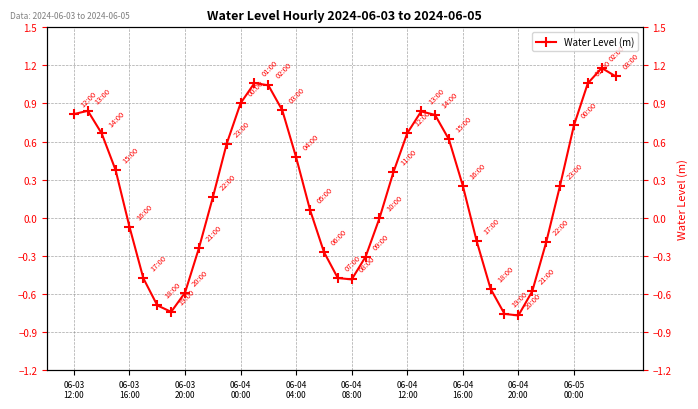

What is the difference between the maximum and minimum values?

2.0